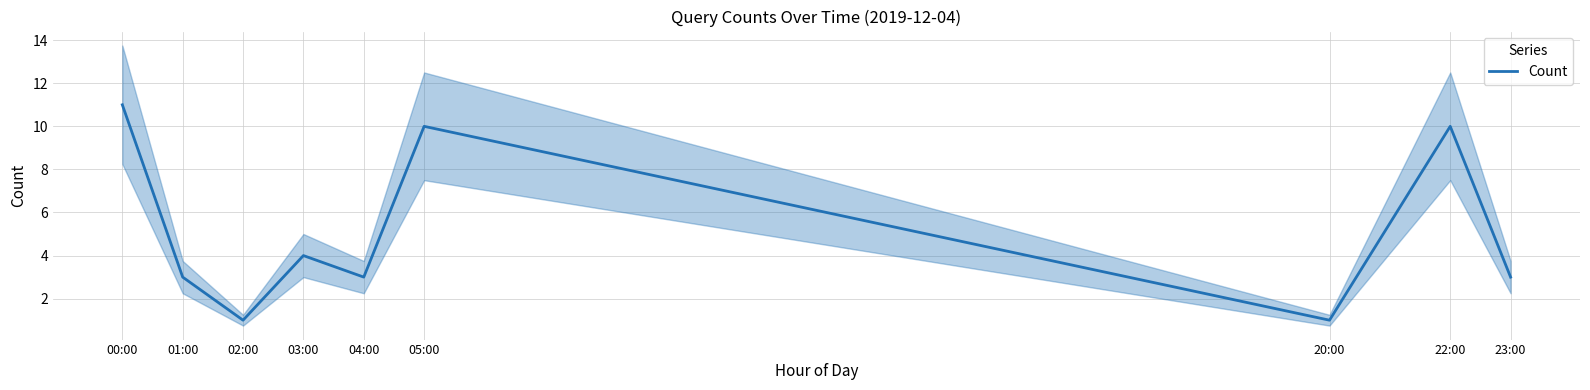

What is the label of the 1st point from the right?

23:00